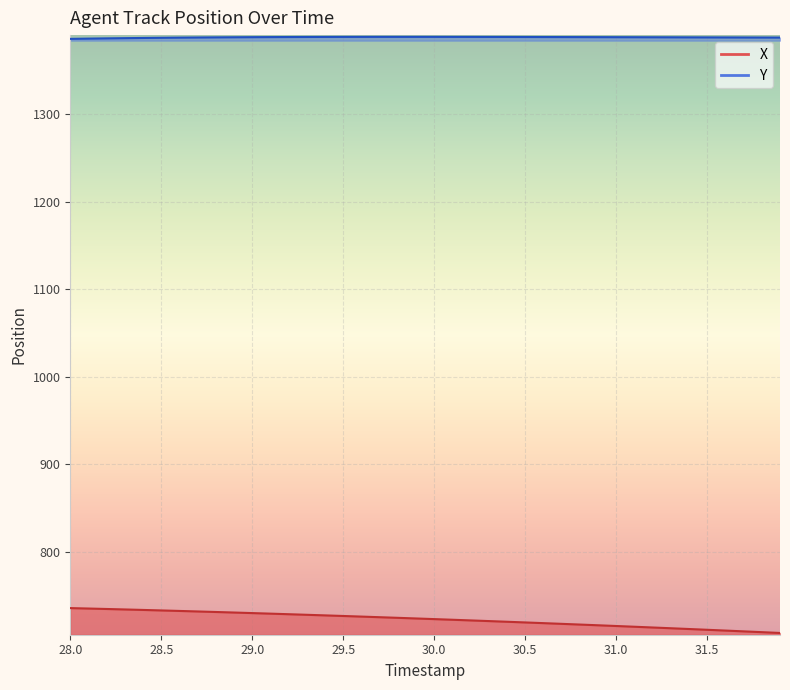

True or false: X and Y intersect in this chart.

False